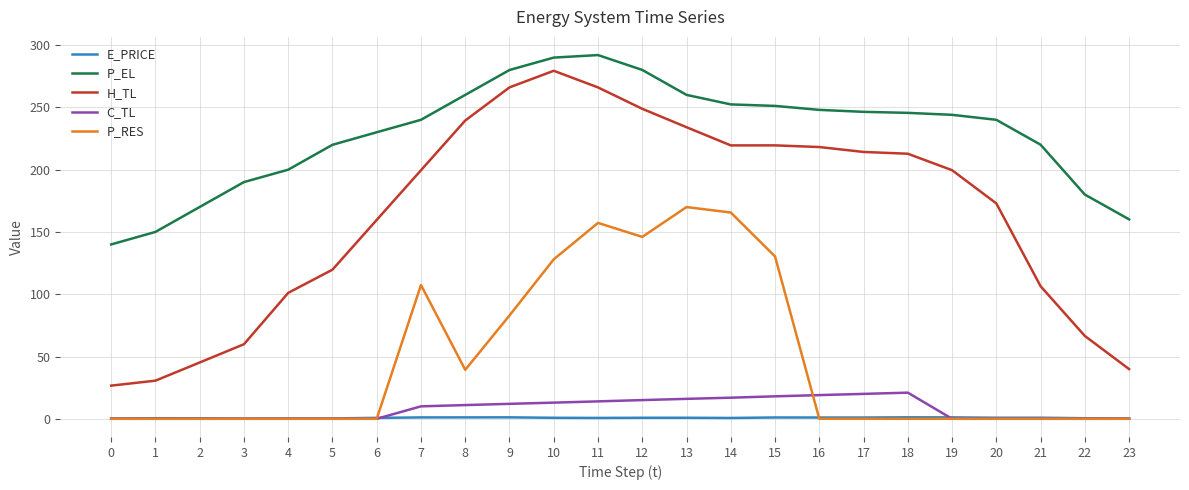

True or false: E_PRICE and P_EL intersect in this chart.

False